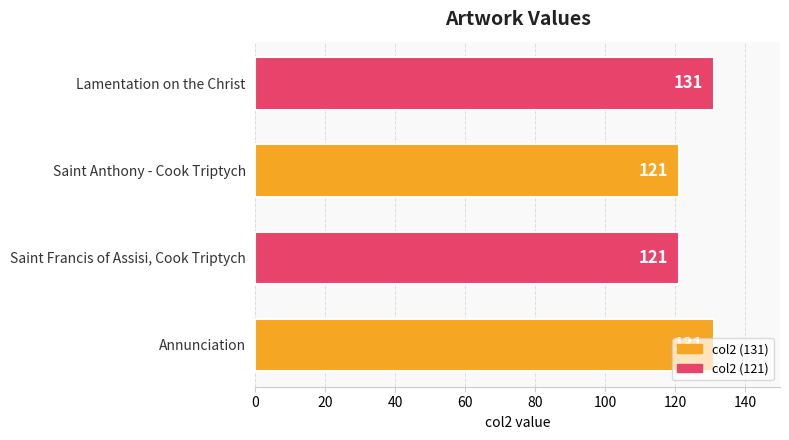

Approximately how many times larger is the value at Annunciation compared to Saint Anthony - Cook Triptych?

1.1